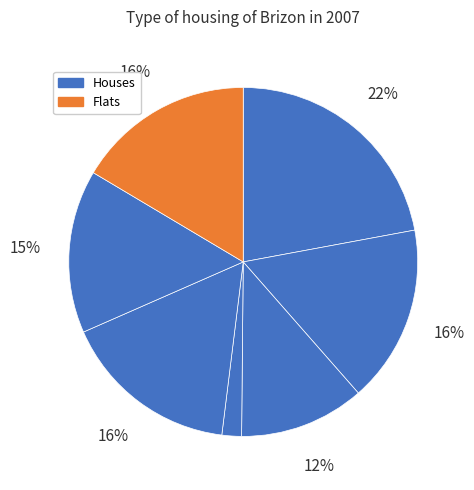

How many segments does this pie chart have?

7